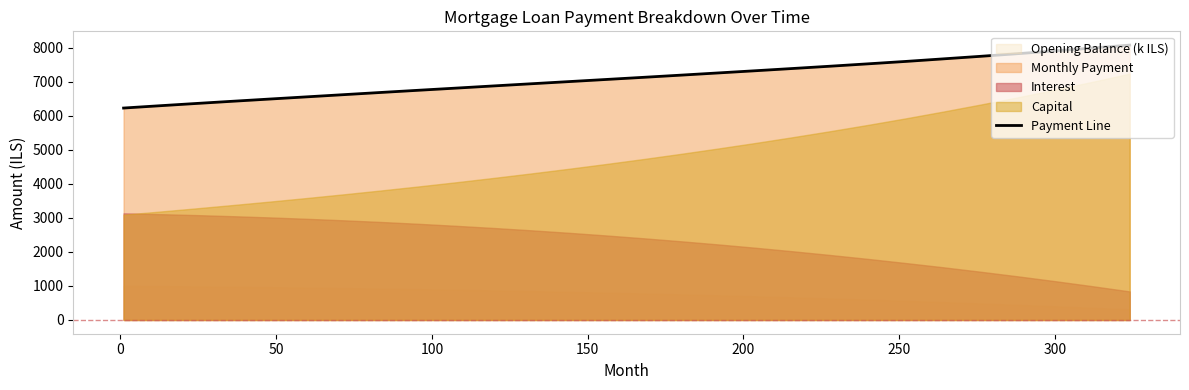

What is the average value?

6889.4